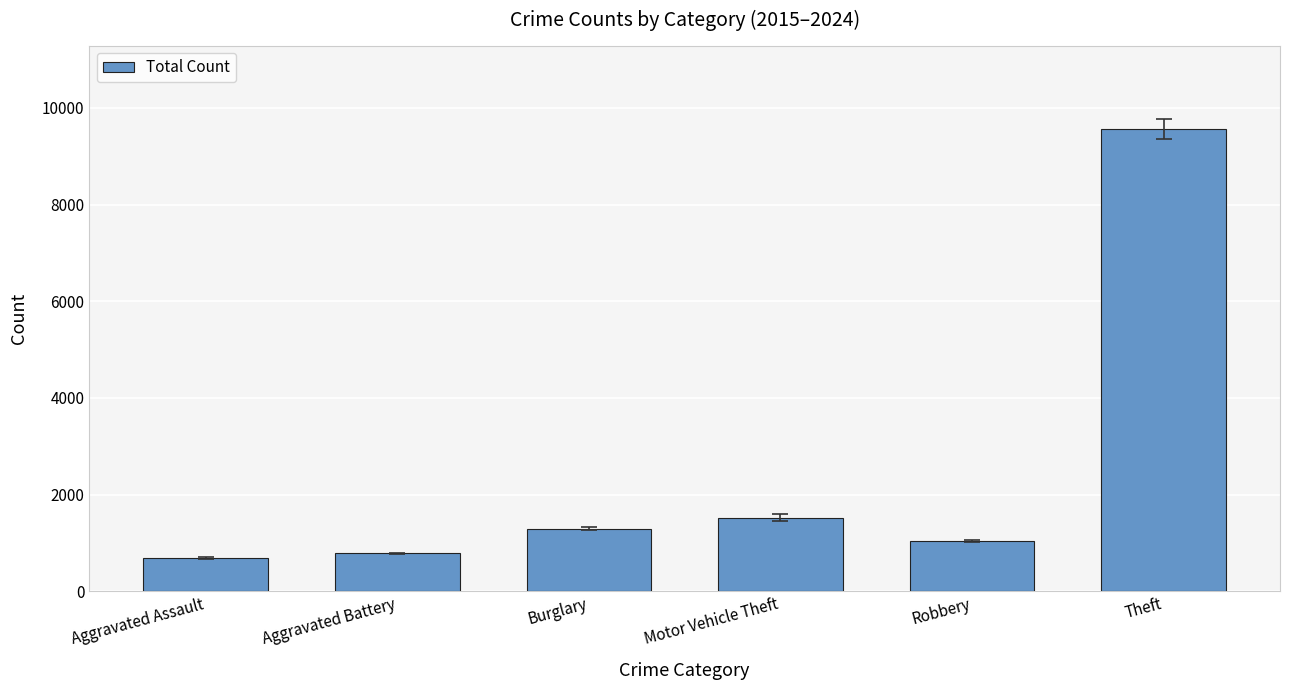

Rank the categories by value from highest to lowest.

Theft, Motor Vehicle Theft, Burglary, Robbery, Aggravated Battery, Aggravated Assault